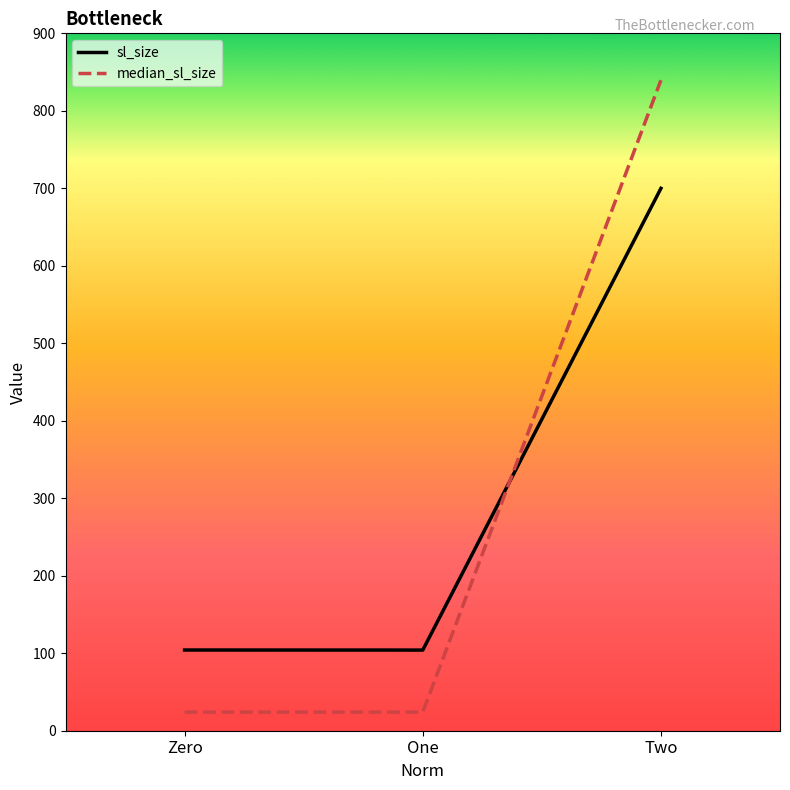

What is the minimum value for sl_size?

104.1